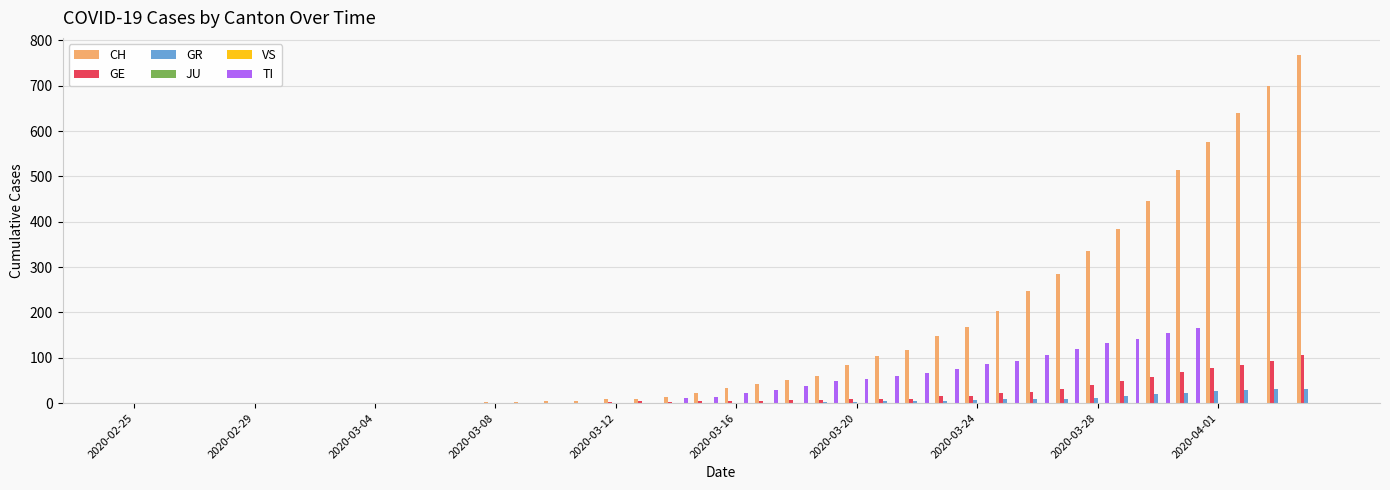

How many data points does each series have?

40